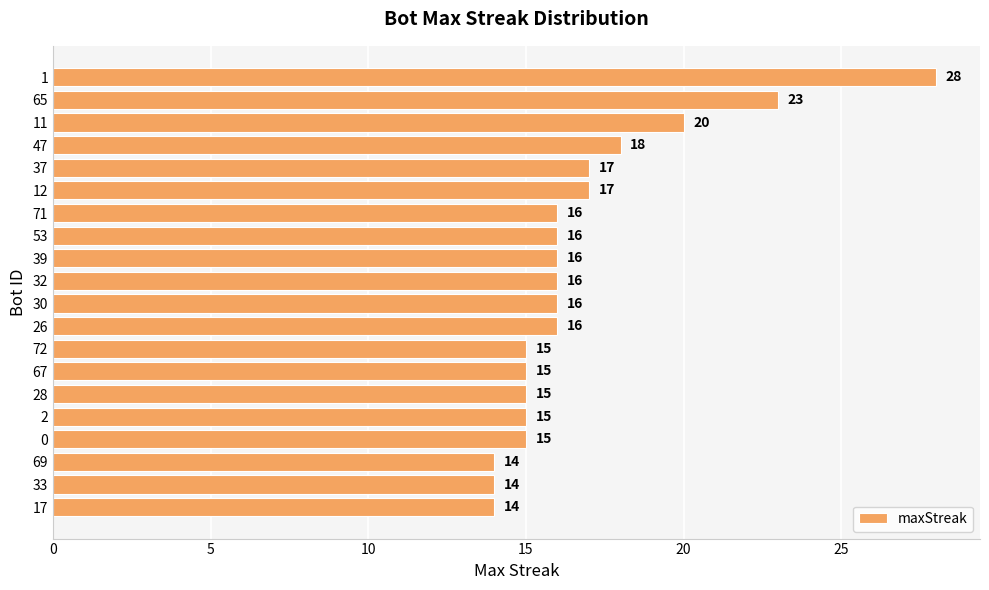

What is the sum of the values at 32 and 12?

33